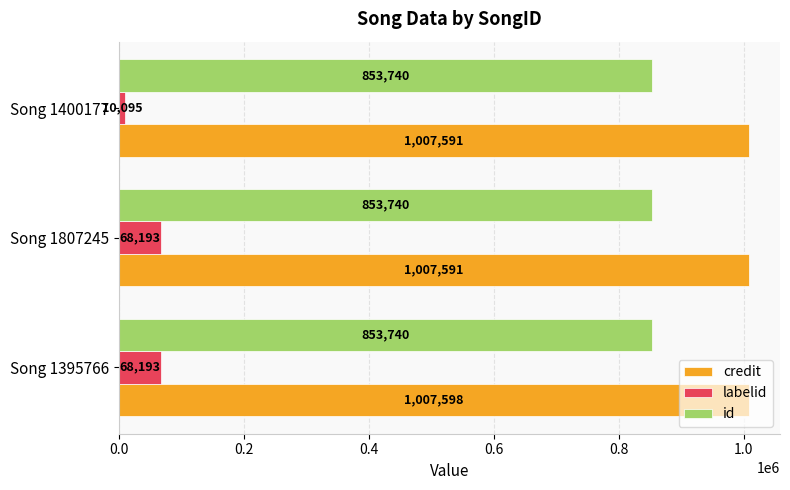

The credit series shows 1007598 at Song 1395766. True or false?

True